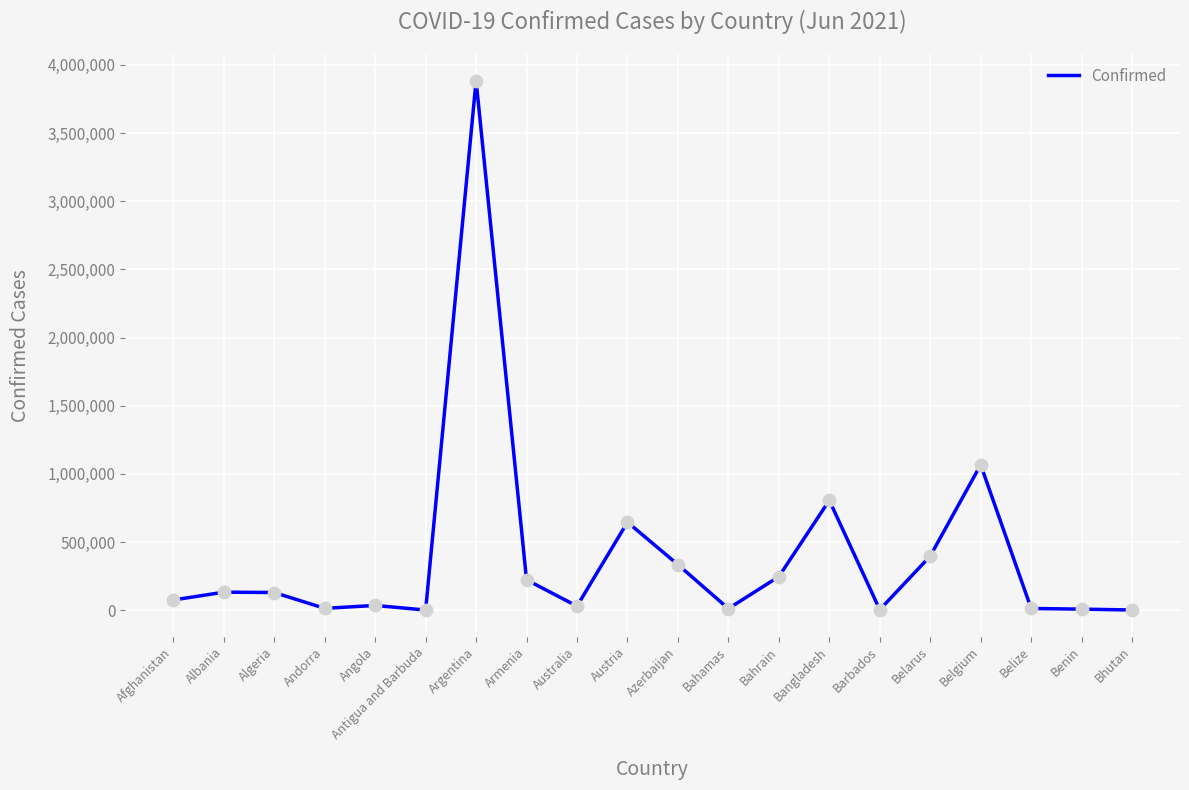

What is the change in value from Andorra to Bhutan?

-12098